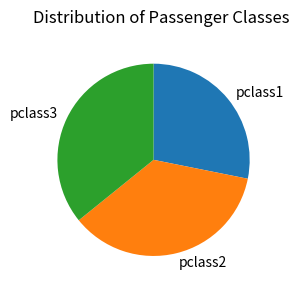

Does any single category account for the majority?

No